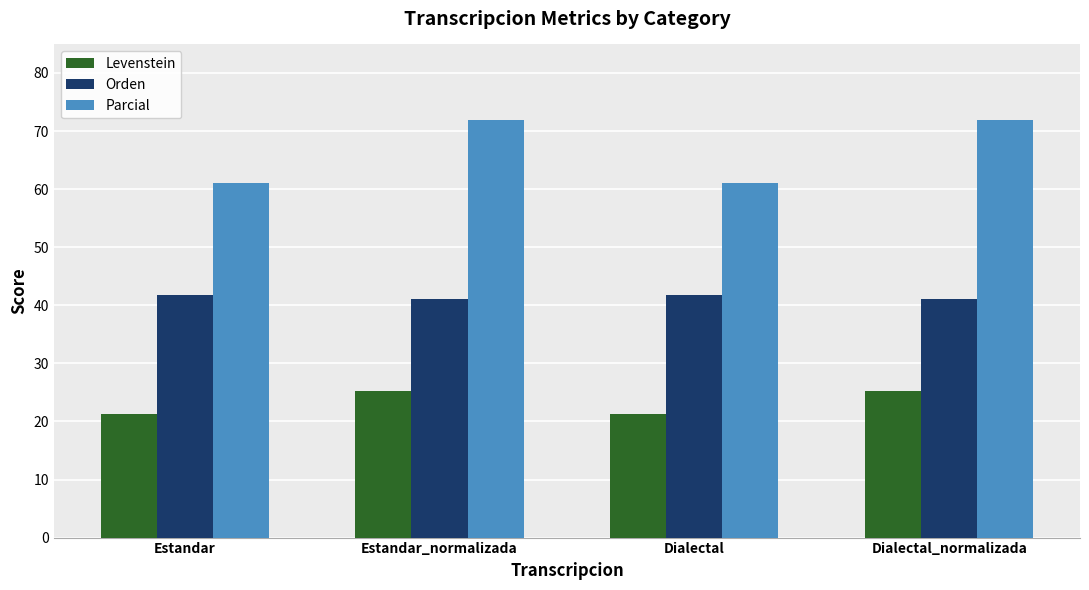

Rank the series by their maximum value, from lowest to highest.

Levenstein, Orden, Parcial